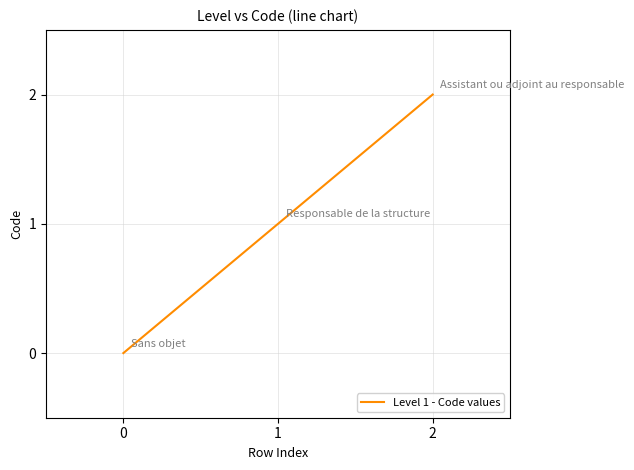

True or false: the data shows -1 at 0.

False